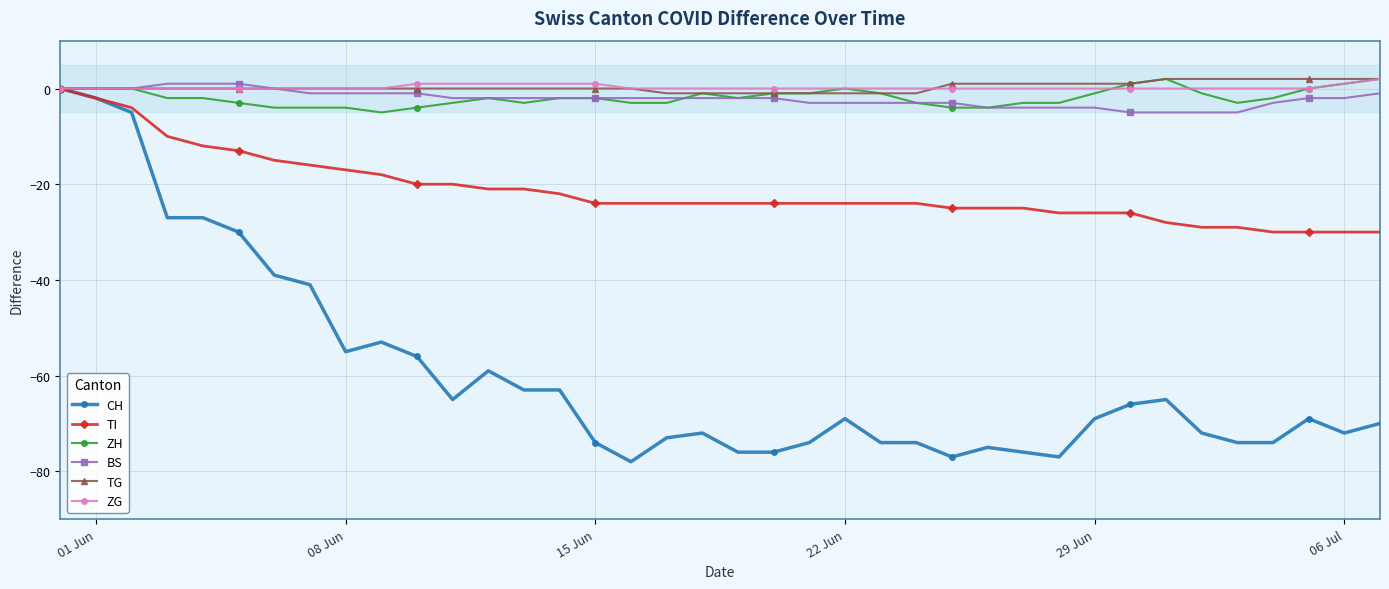

What is the minimum value for BS?

-5